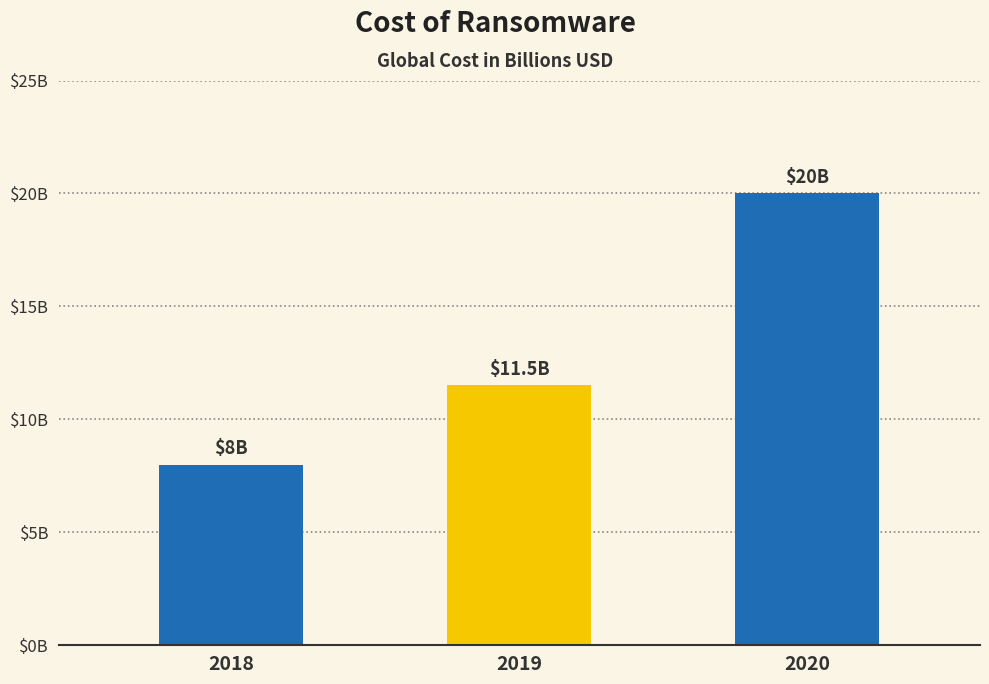

How many bars are there in total?

3